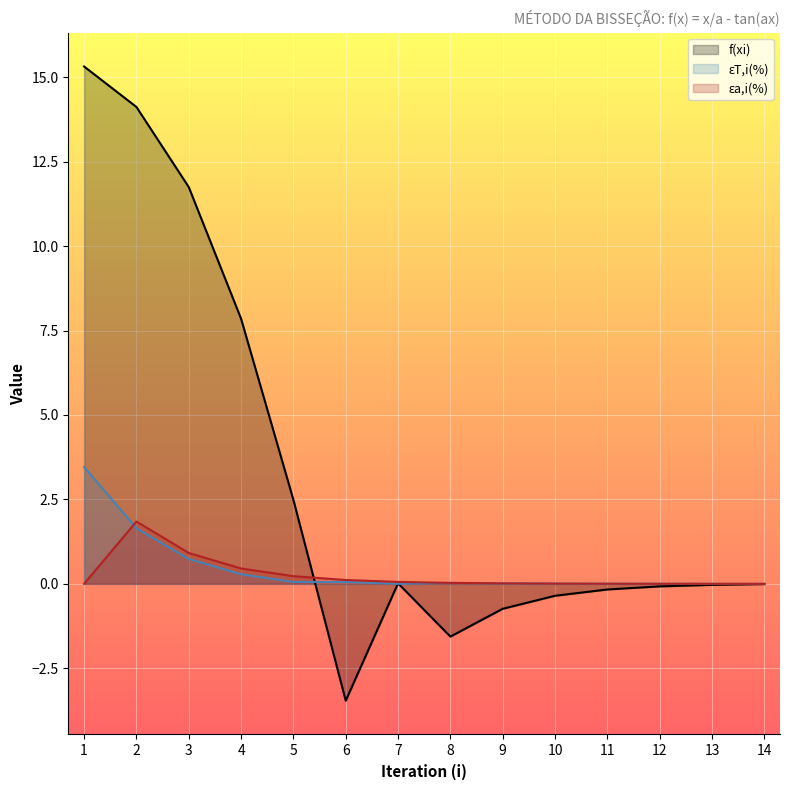

Reading left to right, transcribe all the data shown in this chart.

xi: 3.5	1.6	0.7	0.3	0.1	0.1	0.0	0.0	0.0	0.0	0.0	0.0	0.0	0.0
f(xi): 15.3	14.1	11.8	7.9	2.5	-3.5	0.0	-1.6	-0.7	-0.4	-0.2	-0.1	-0.0	-0.0
ea: 0.0	1.8	0.9	0.5	0.2	0.1	0.1	0.0	0.0	0.0	0.0	0.0	0.0	0.0